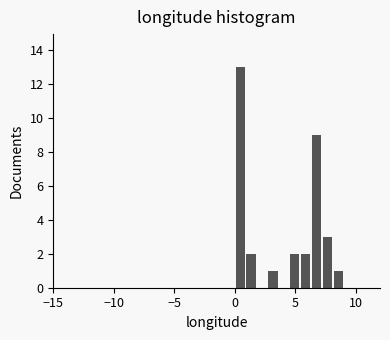

Around what value on the x-axis is the tallest bar? Give the approximate position of its centre, as read against the axis.

0.5